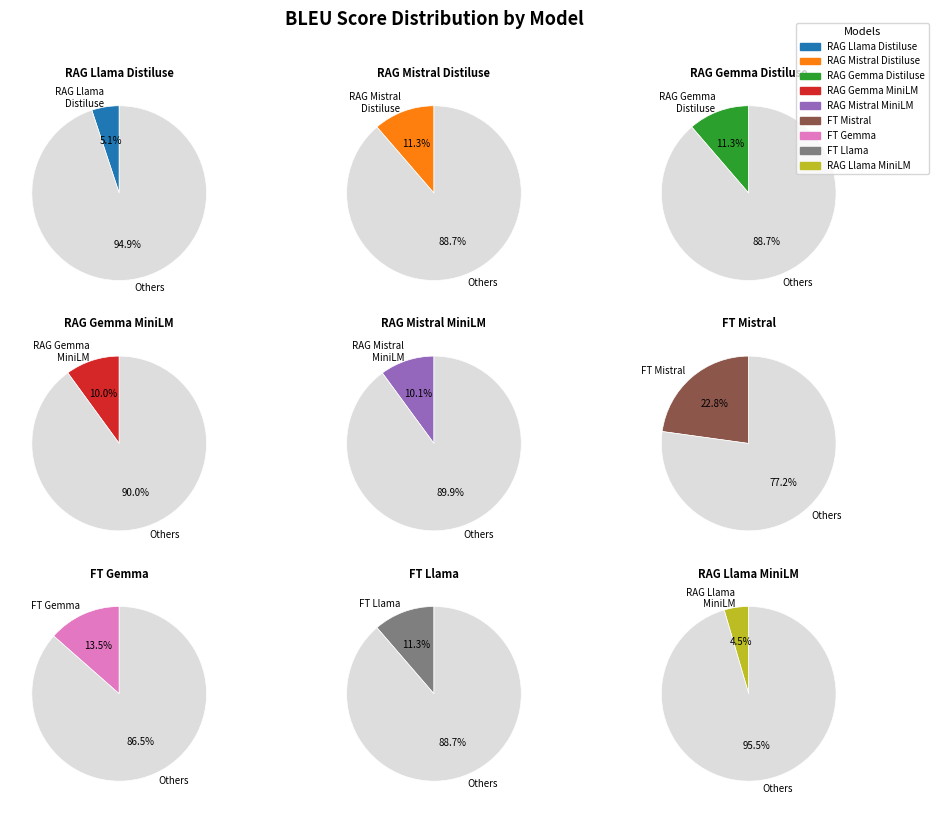

Does FT Mistral represent more than half of the total?

No